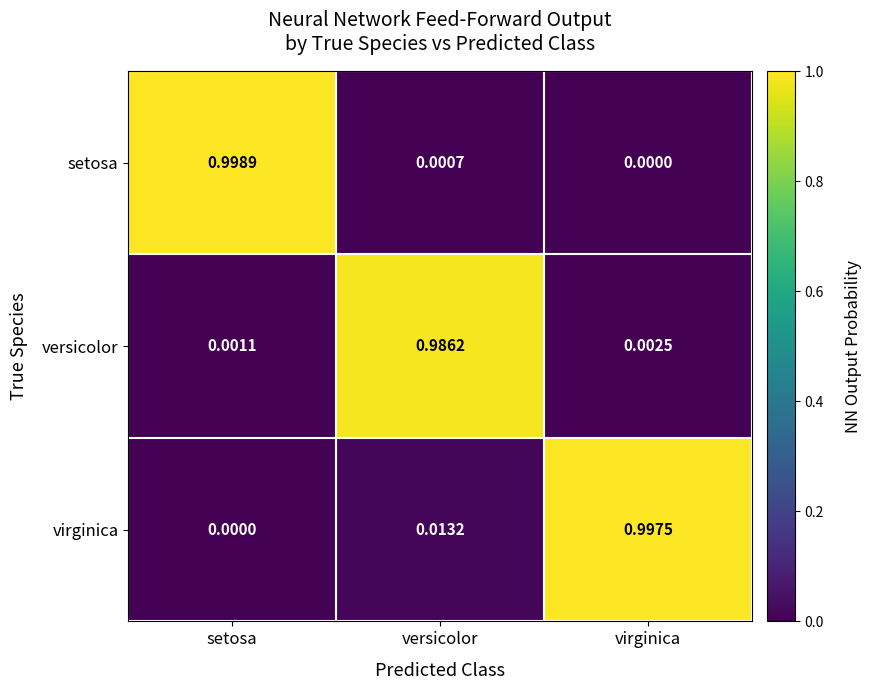

At versicolor, list the series in order from largest to smallest.

versicolor, virginica, setosa